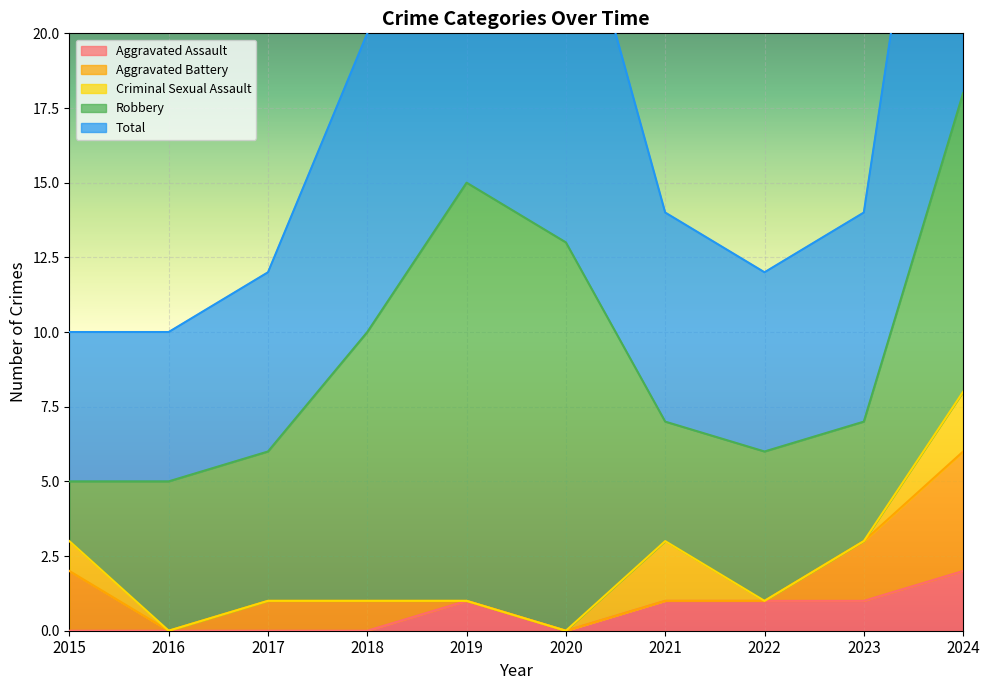

How many distinct data groups are displayed?

5